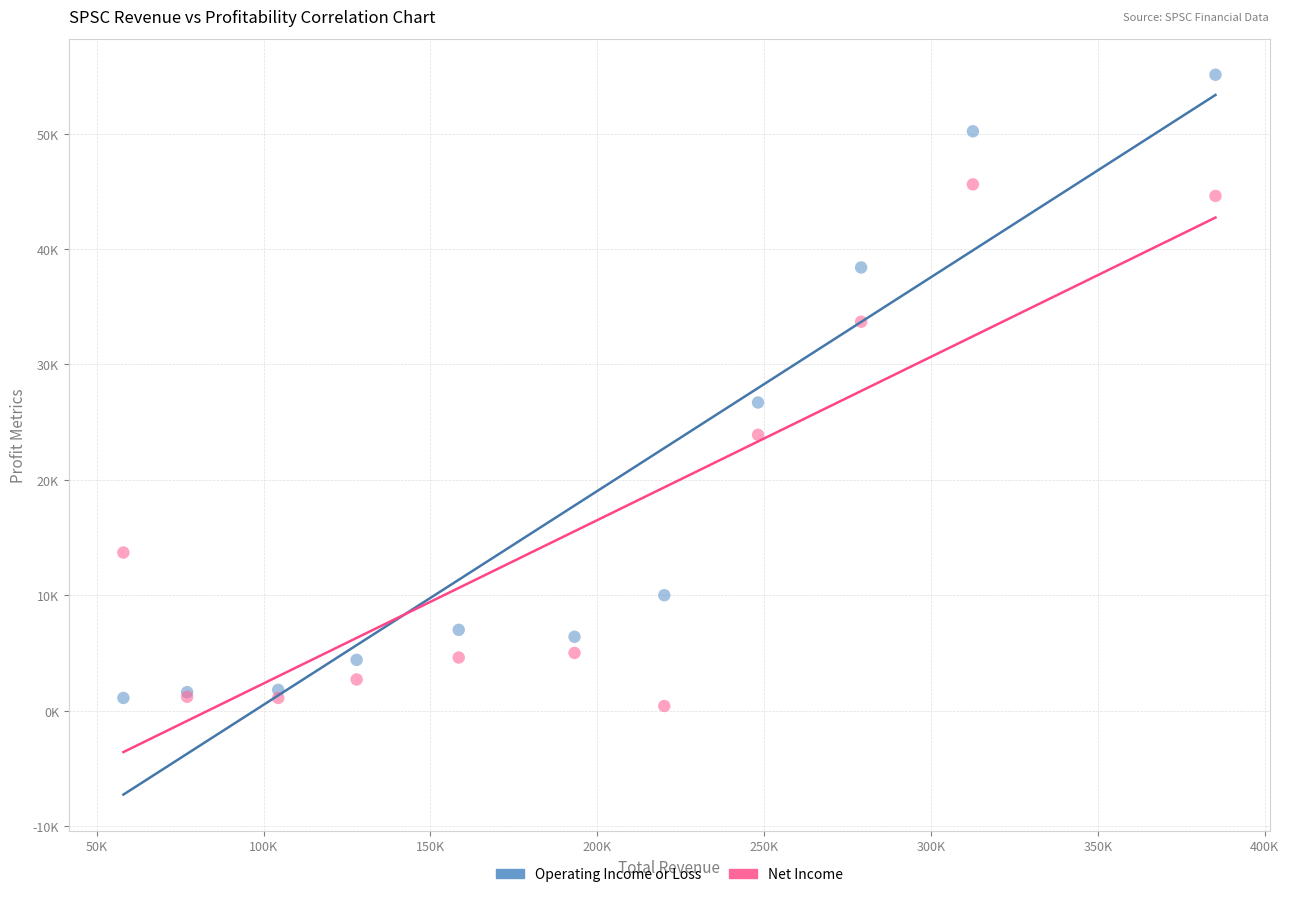

Which series reaches the maximum Y coordinate?

Operating Income or Loss